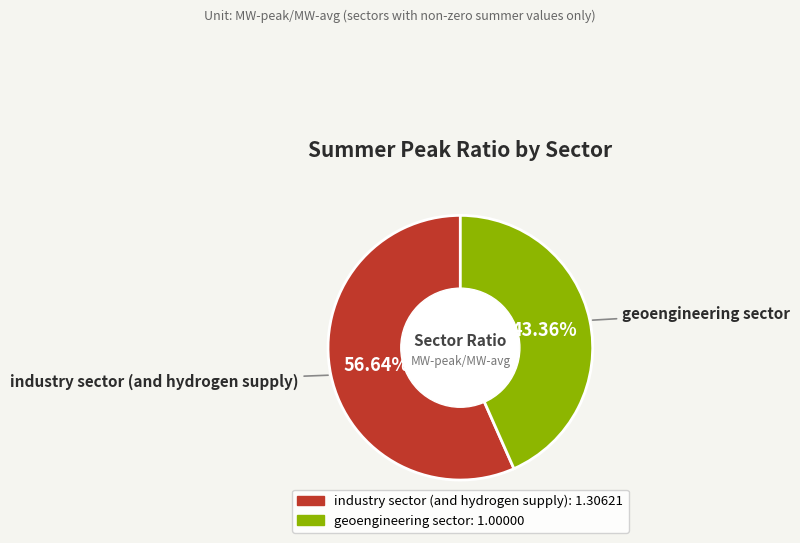

Approximately how many times larger is the value at industry sector (and hydrogen supply) compared to geoengineering sector?

1.3